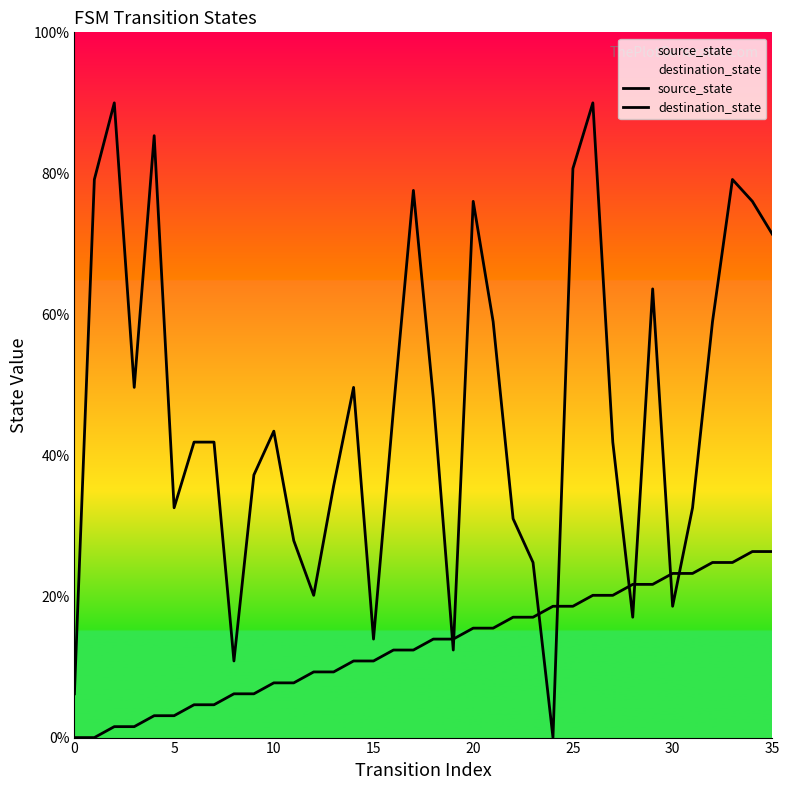

At how many categories does at least one series exceed 49?

15